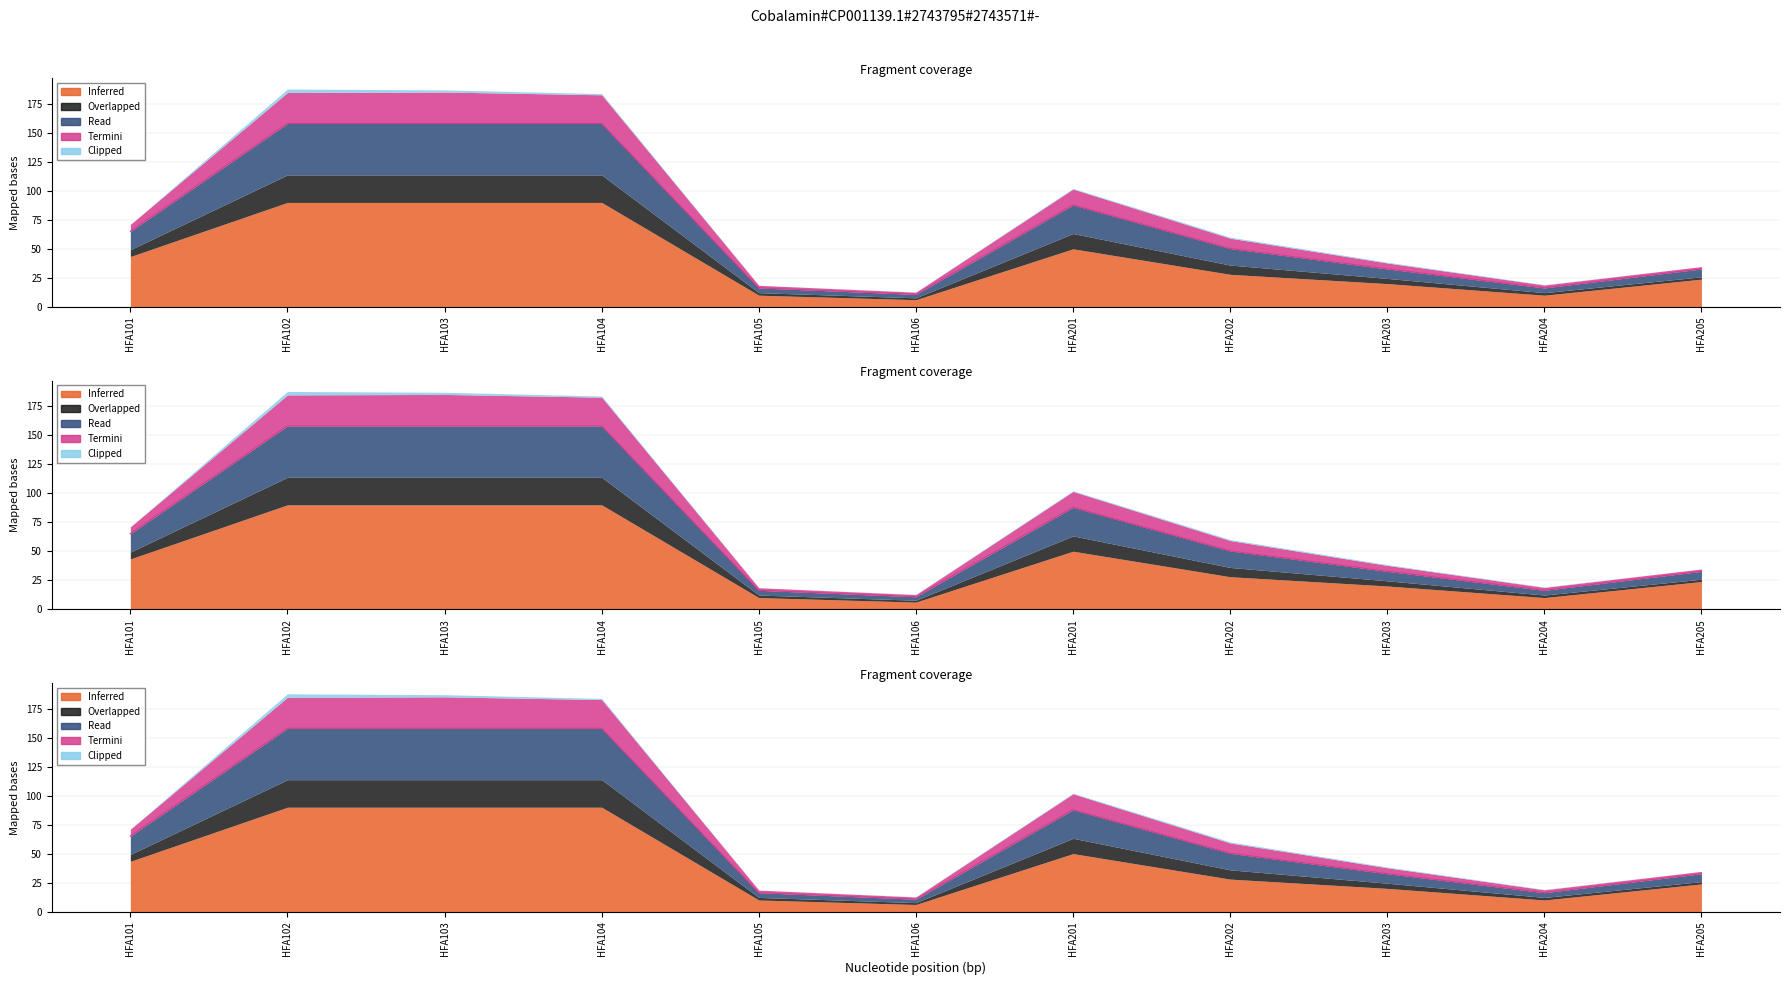

At which label does Investment Interest first exceed 50?

HFA101